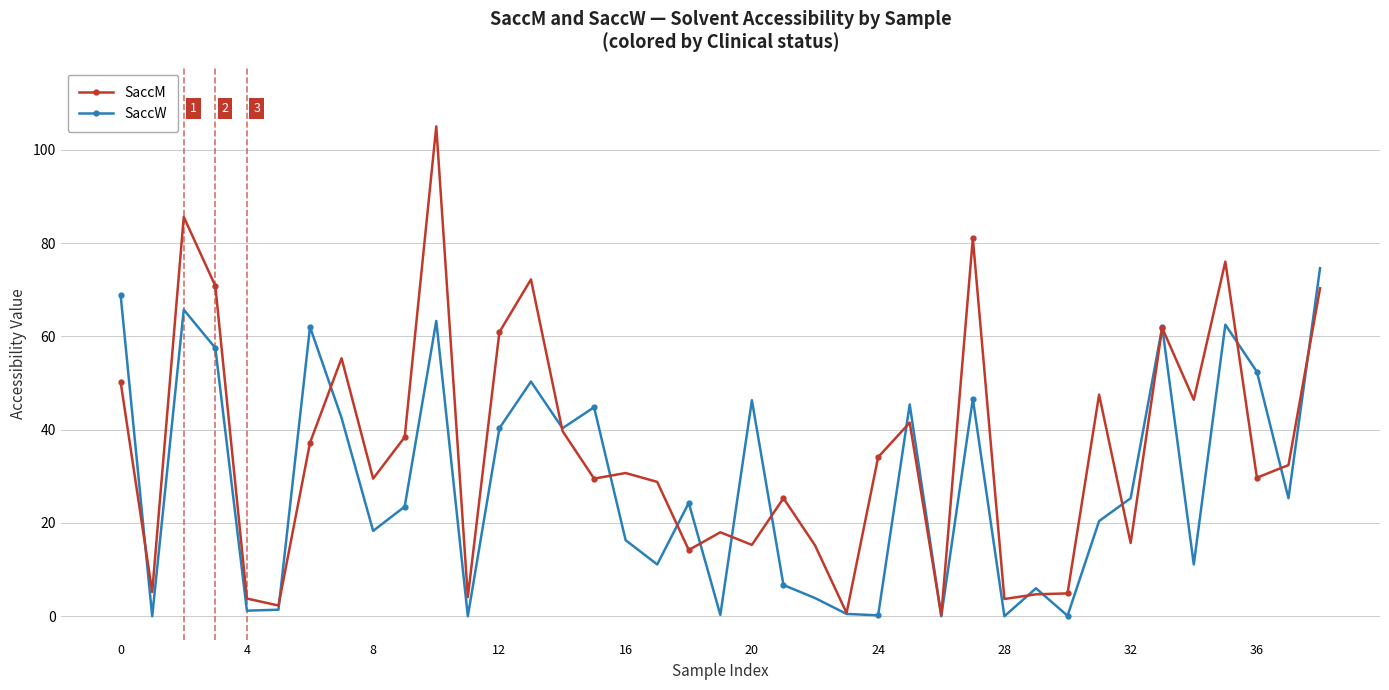

What is the value of the SaccM point at the 29th from the left?

3.7